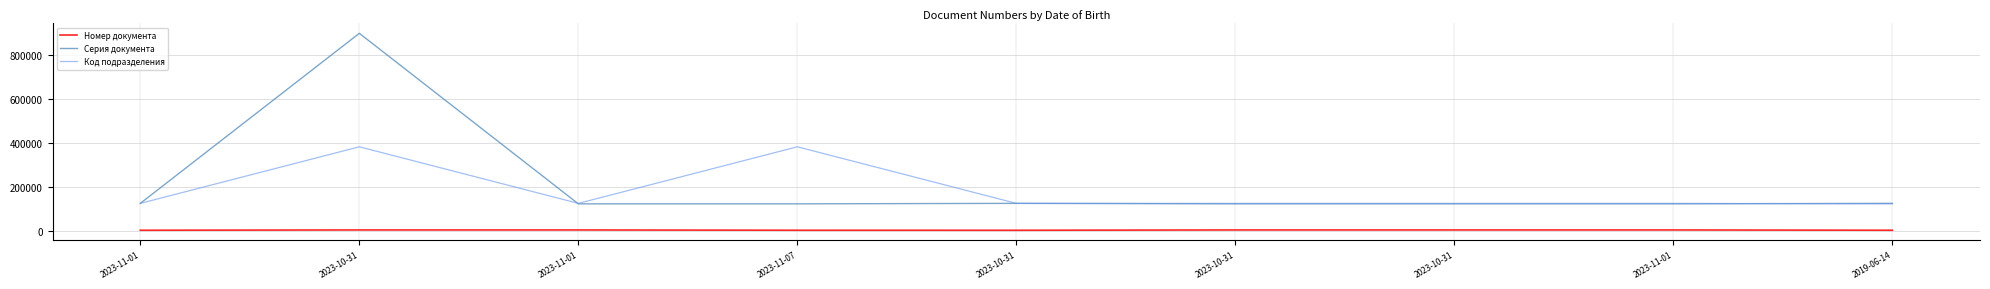

At which label is Серия документа closest to 508940?

2023-11-01